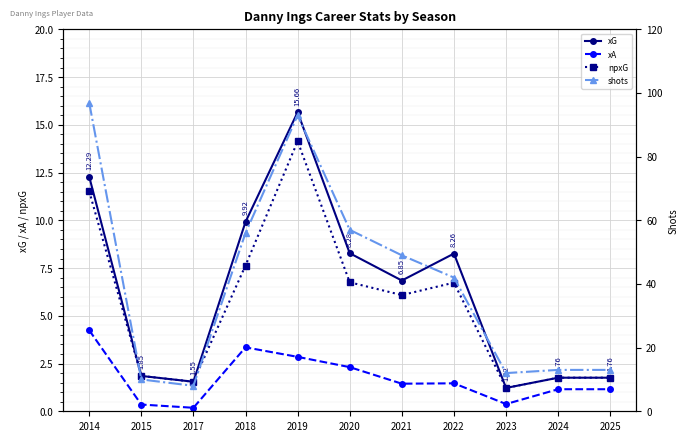

What is the sum of the npxG values at 2021 and 2019?

20.2